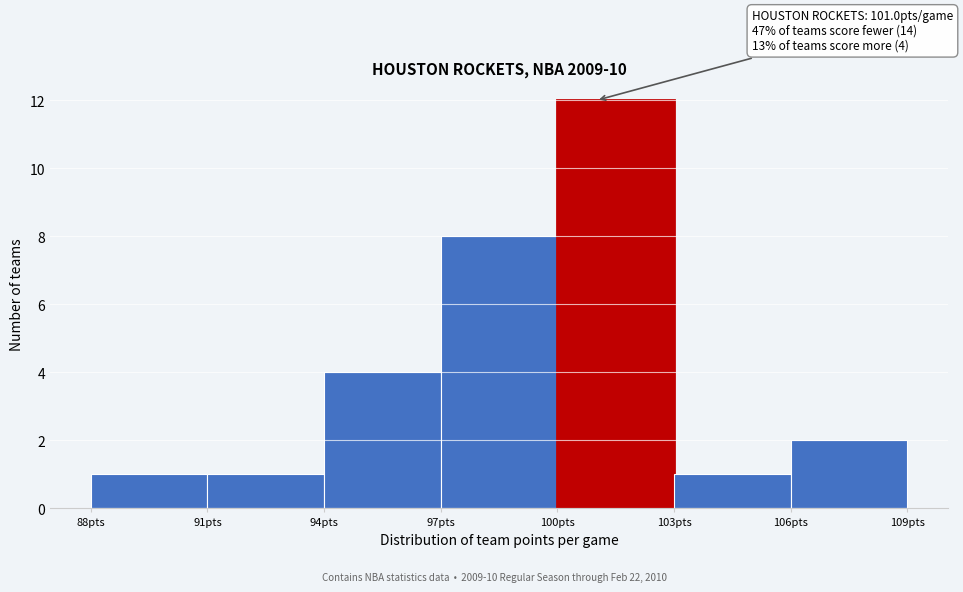

Over which range of the x-axis is the bar tallest?

100 to 103